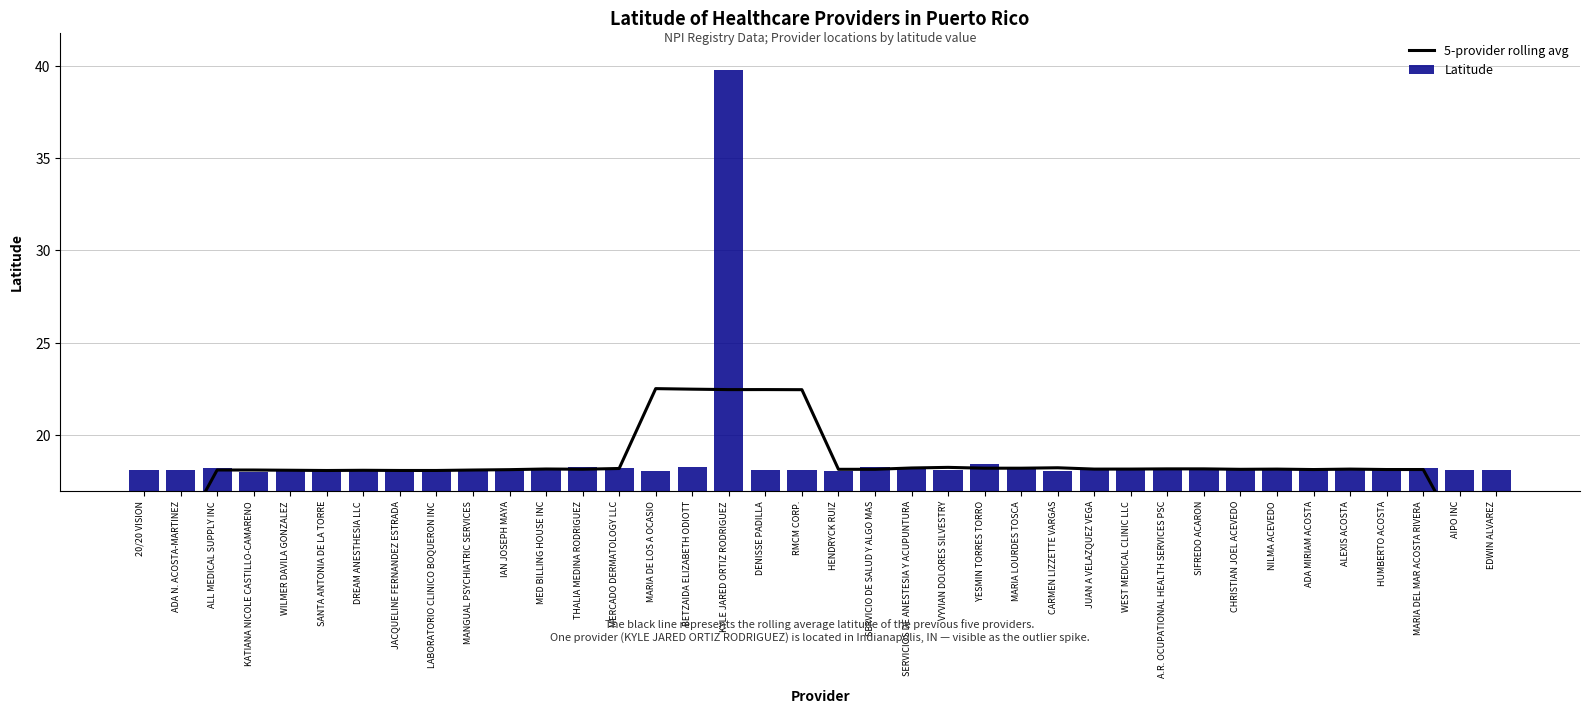

The value of Latitude at MANGUAL PSYCHIATRIC SERVICES is 30.6. True or false?

False